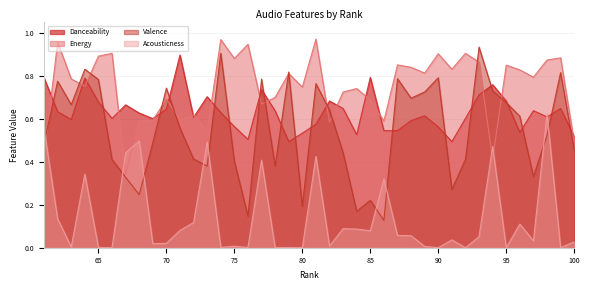

Does the chart have visible grid lines?

Yes